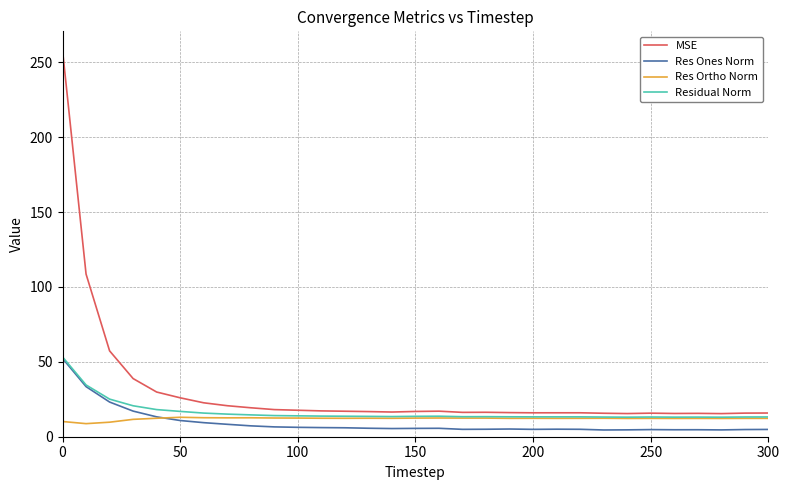

What is the minimum value for Residual Norm?

13.0